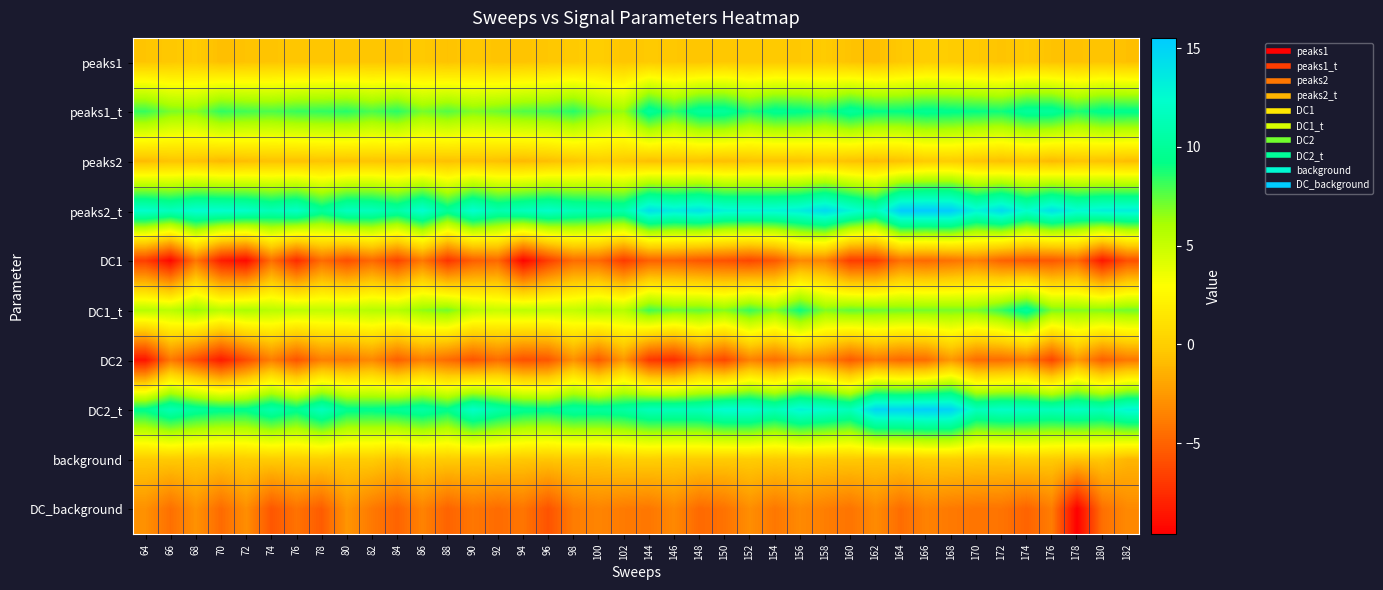

Rank the series at 168 from lowest to highest value.

DC1, DC_background, DC2, peaks1, background, peaks2, DC1_t, peaks1_t, DC2_t, peaks2_t